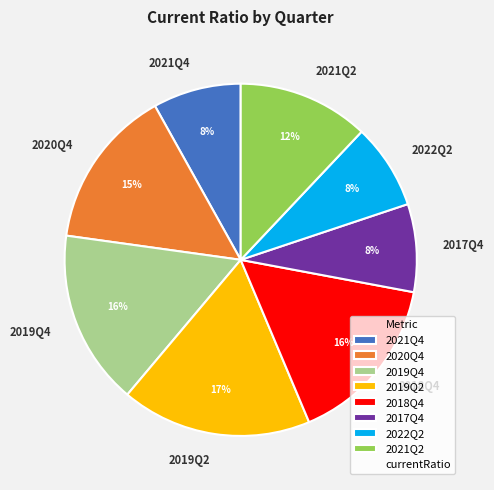

To the nearest percent, what percentage of the pie is 2019Q4?

16%